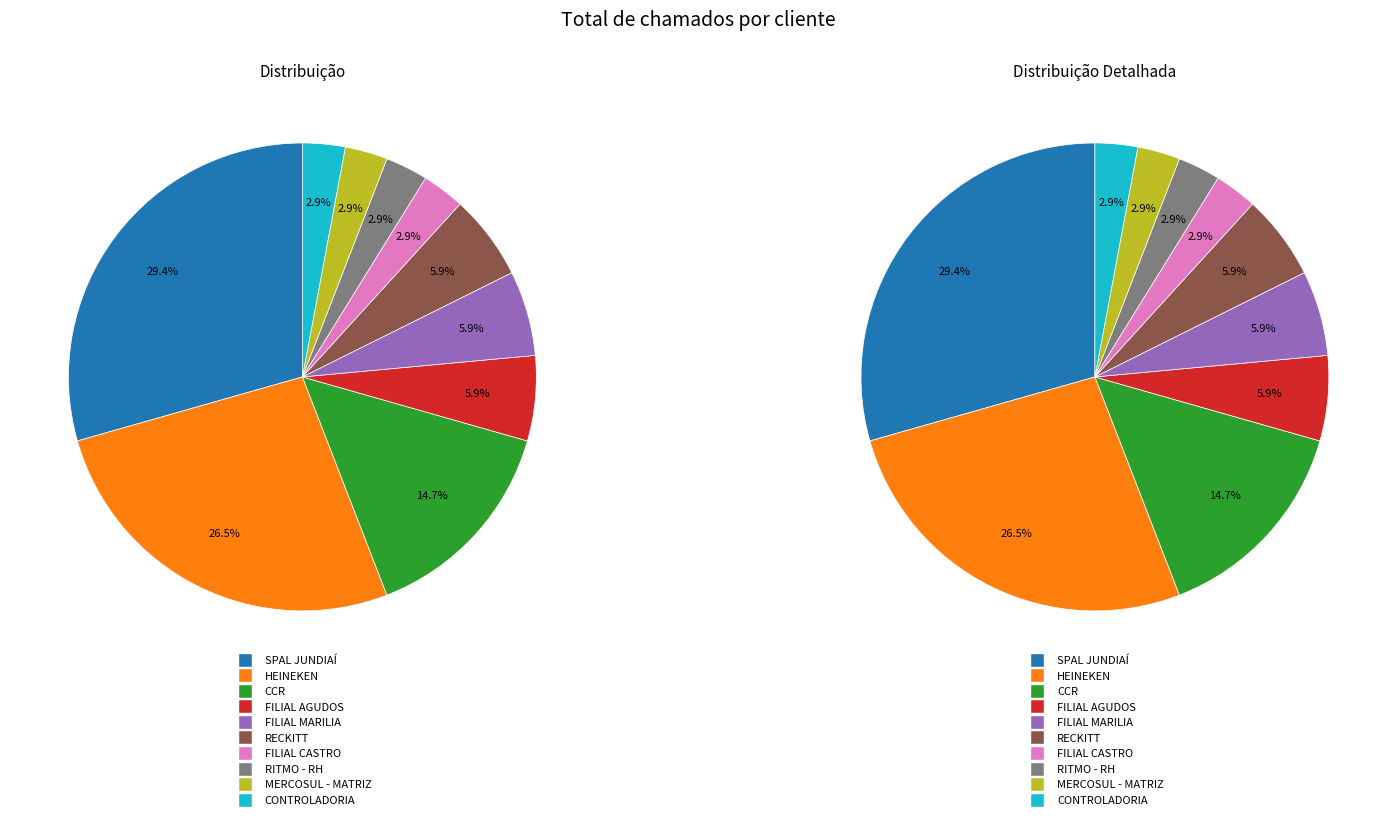

Do FILIAL MARILIA and SPAL JUNDIAÍ together represent more than half of the pie?

No